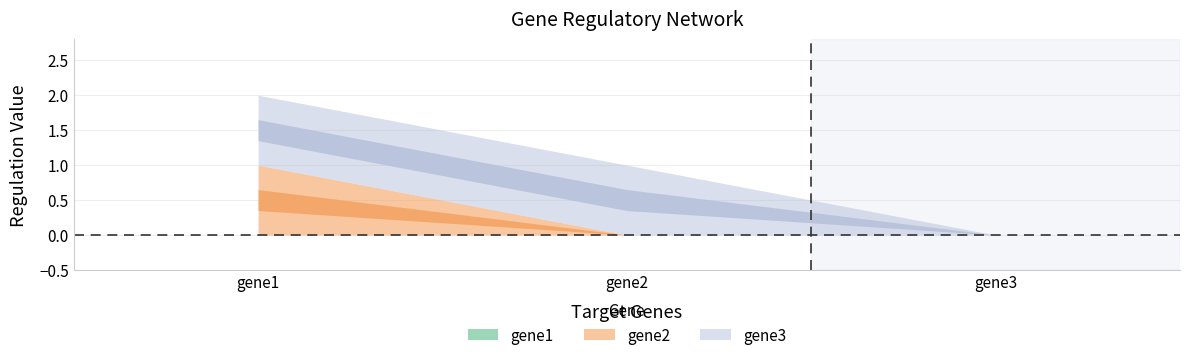

Which series has the largest total across all categories?

gene3